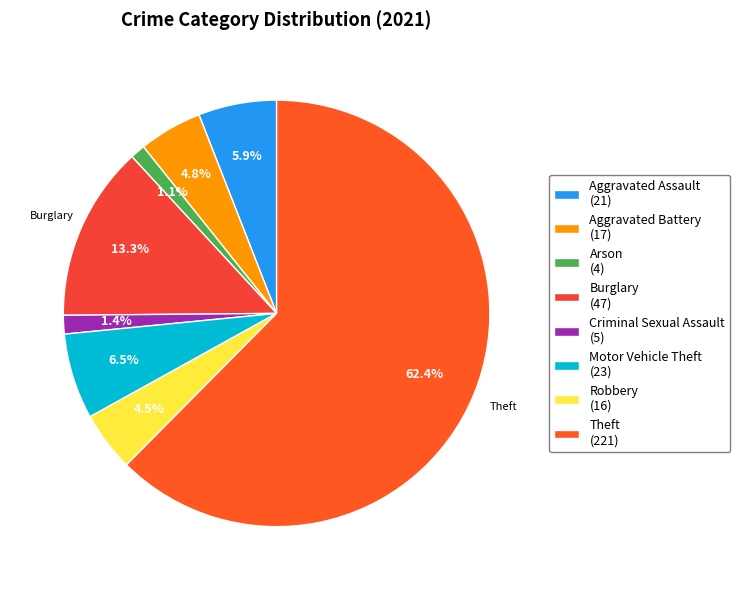

How many slices are in this pie chart?

8